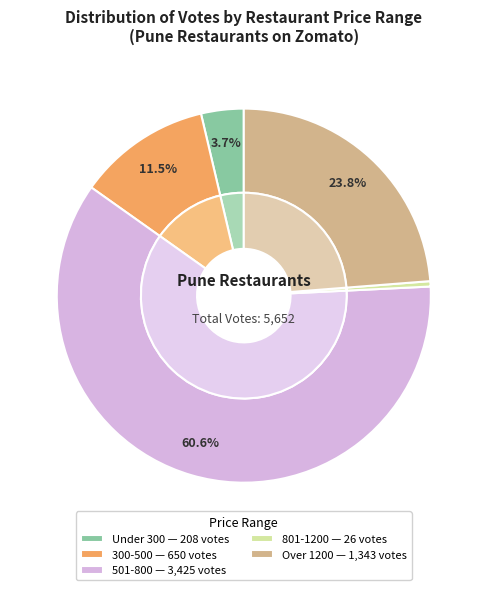

Is the sum of 2000 and 250 greater than half?

No